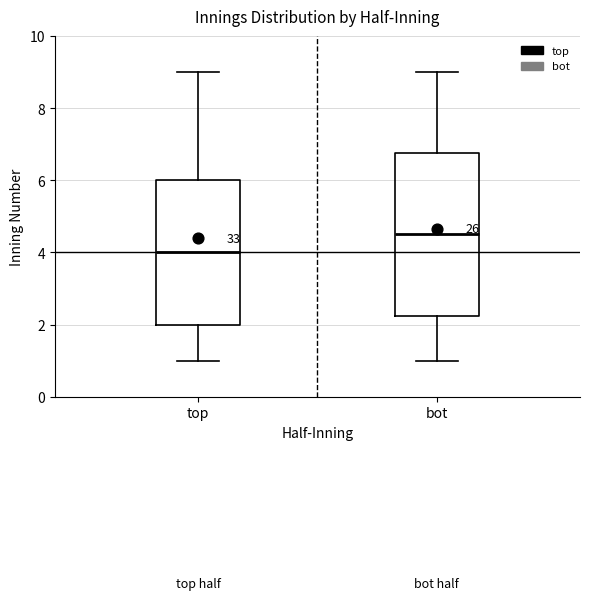

Reading left to right, transcribe this box plot: for each box, give where its median line is, the range the box spans, and where its two whiskers end, as read against the y-axis. The values are not printed on the chart, so give them approximately, as read against the axis.

top: median 4.0, box 2.0 to 6.0, whiskers 1.0 to 9.0
bot: median 4.6, box 2.2 to 6.8, whiskers 1.0 to 9.0